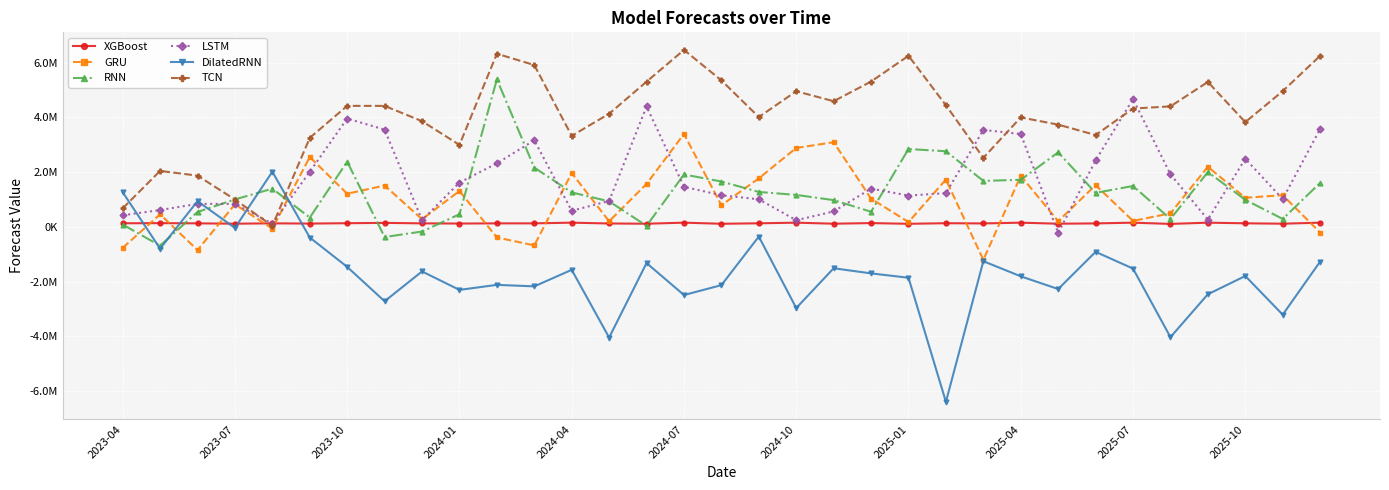

What are all the series names shown in the legend?

XGBoost, GRU, RNN, LSTM, DilatedRNN, TCN